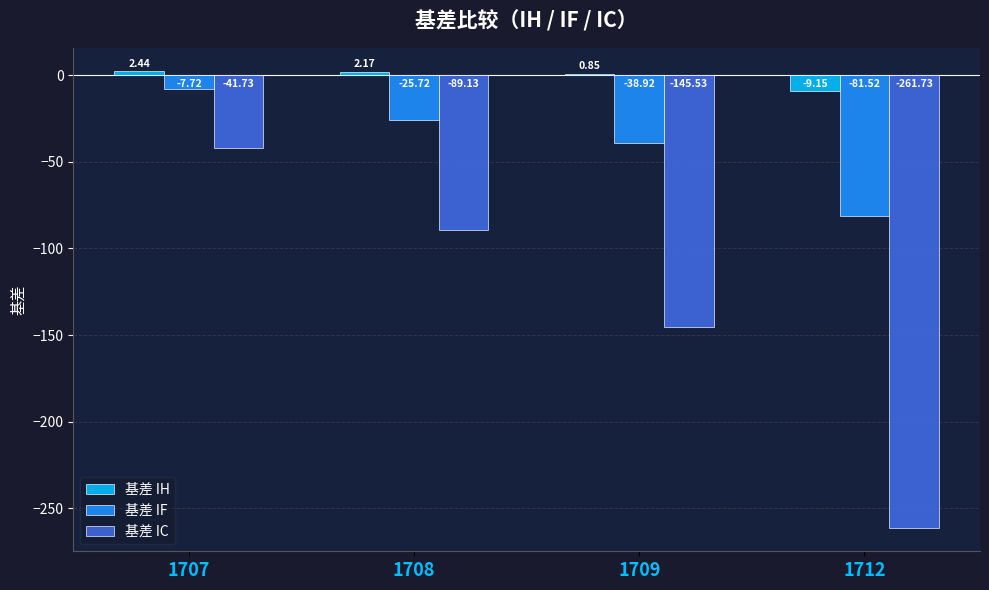

The 基差 IF series shows -66.9 at 1709. True or false?

False